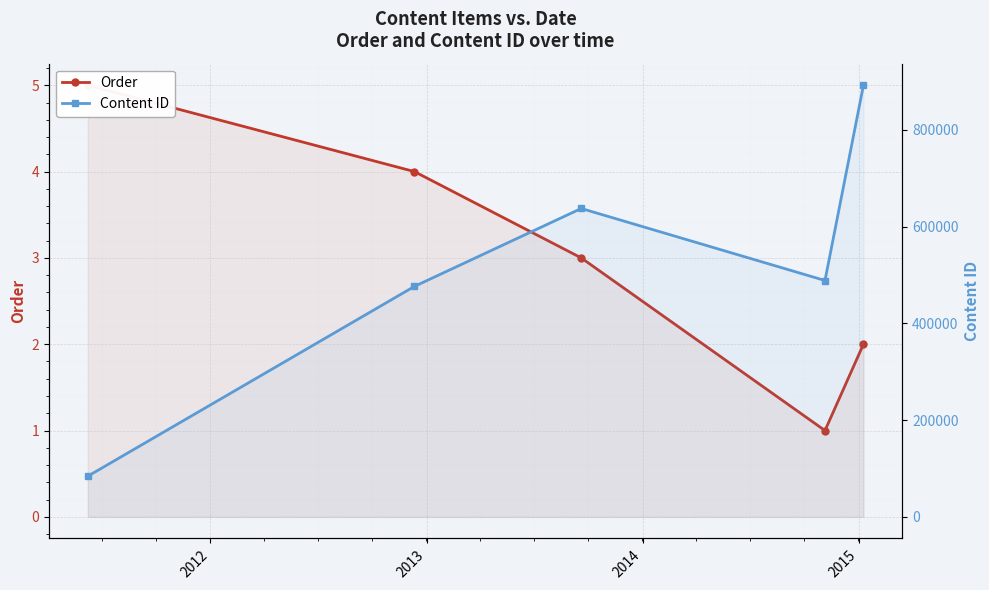

Rank the series by their average value, from lowest to highest.

Order, Content ID